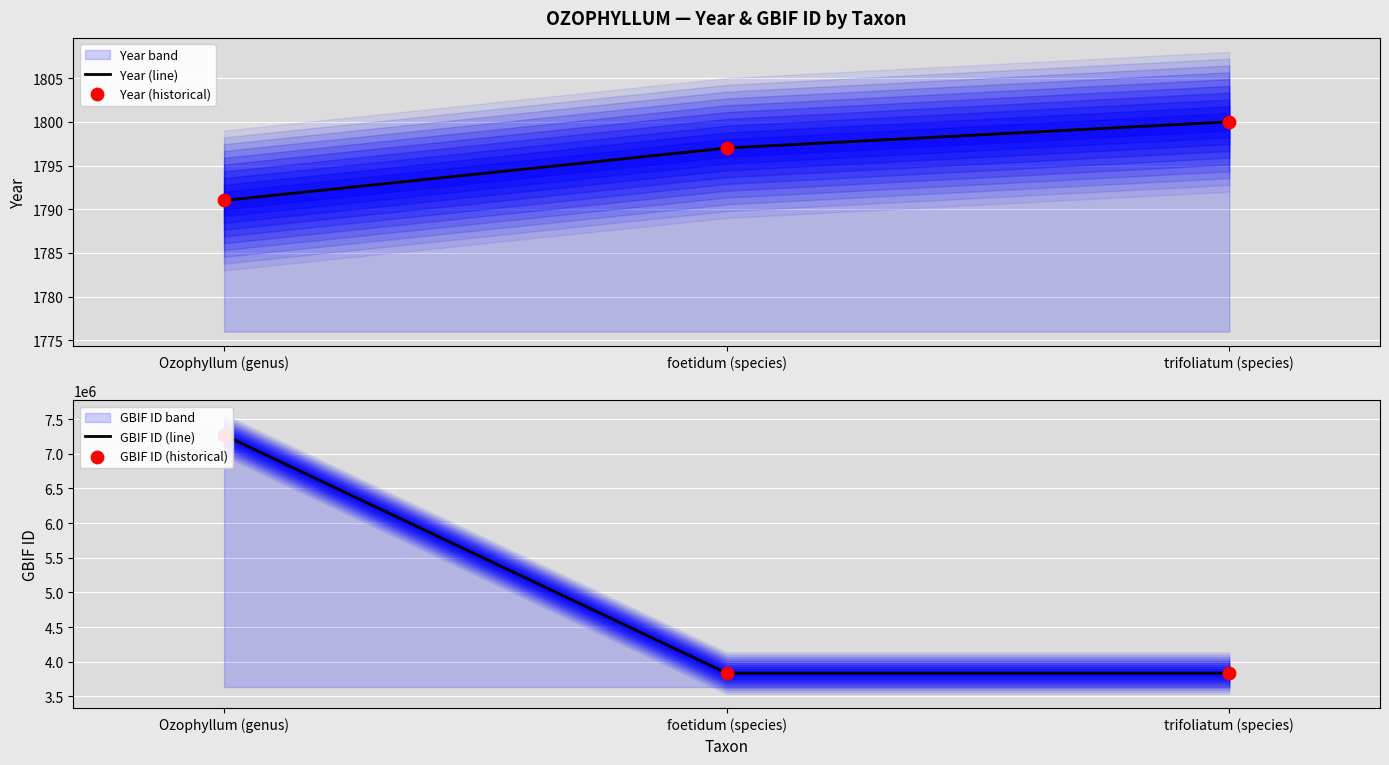

At how many categories does at least one series exceed 7034624?

1